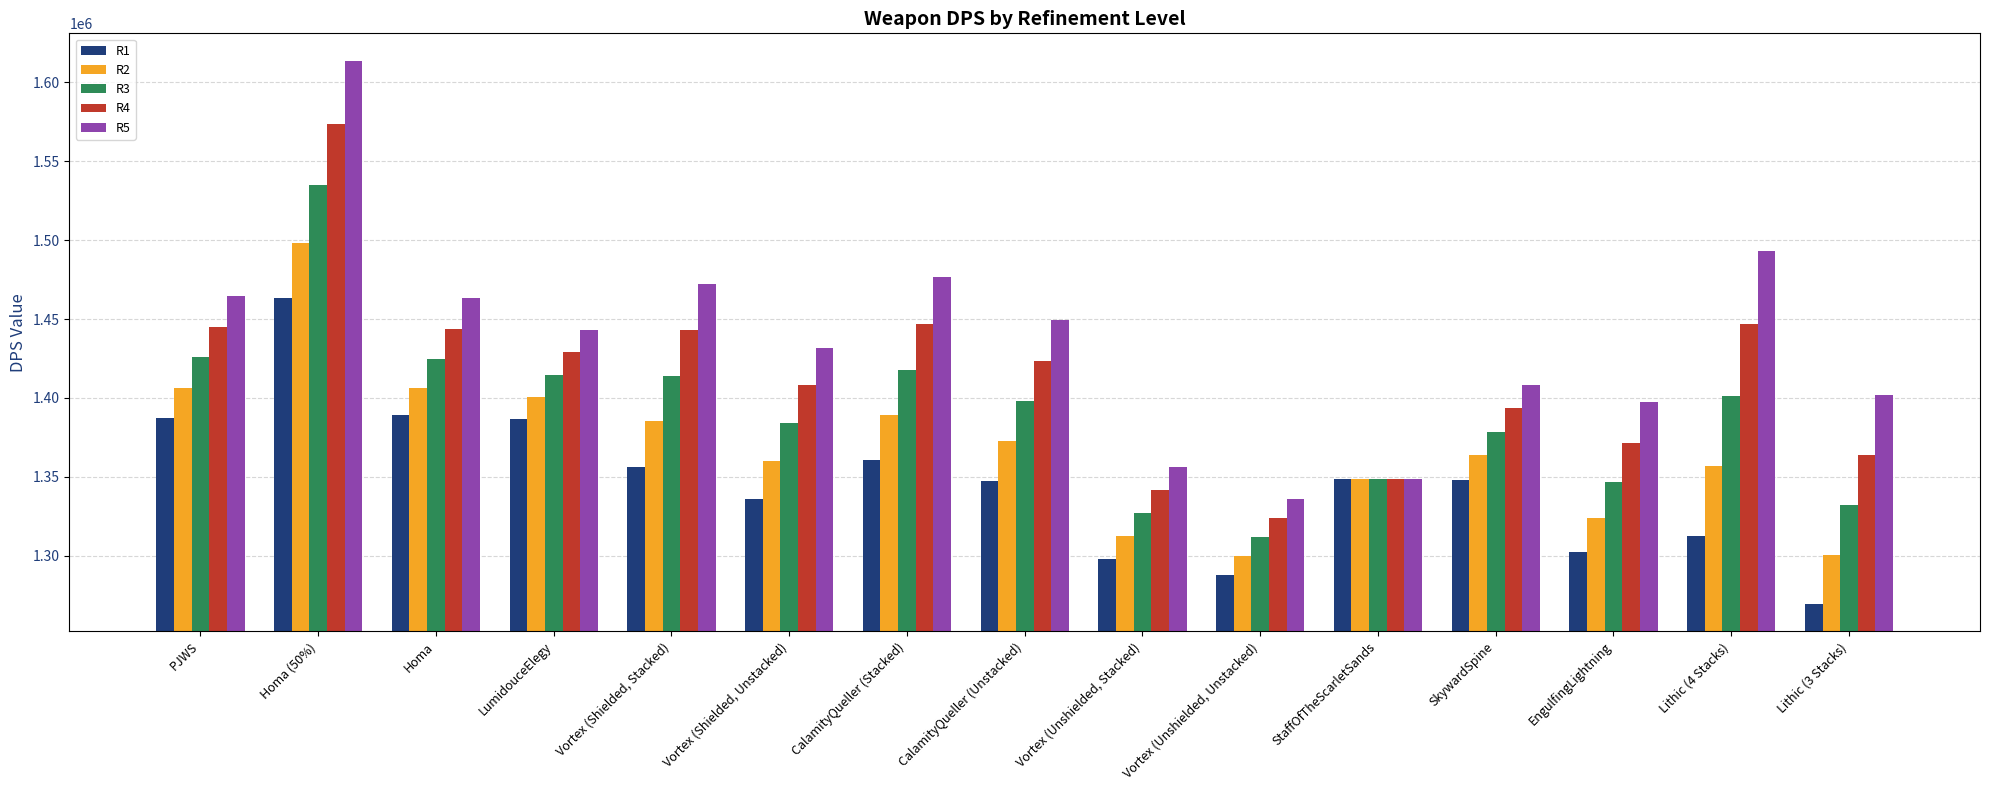

What is the label of the 3rd bar from the left?

Homa